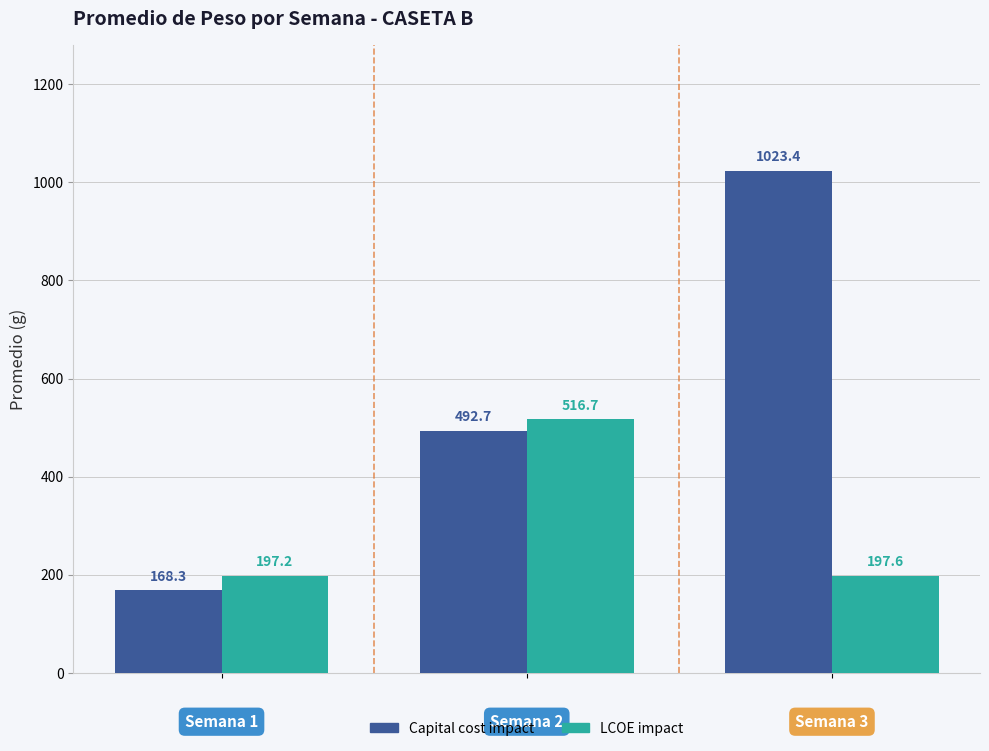

What is the difference between the maximum and minimum values in the LCOE impact series?

319.5